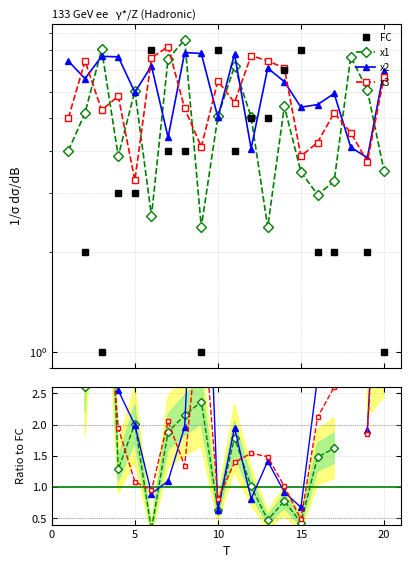

What are all the series names shown in the legend?

FC, x1, x2, x3